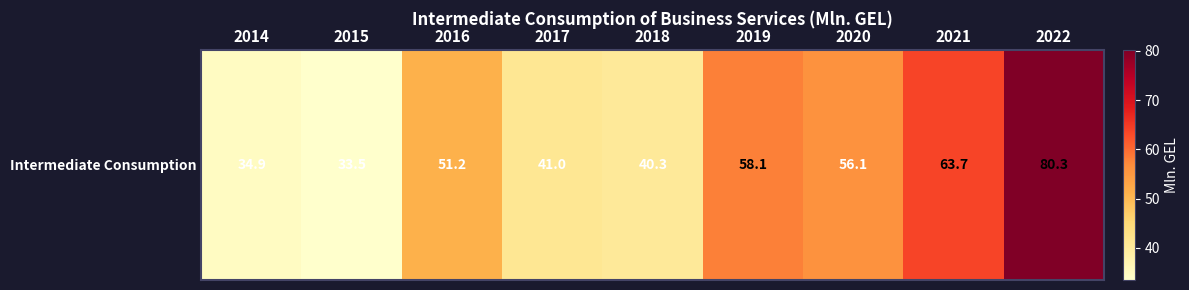

What is the approximate value at 2016?

51.2